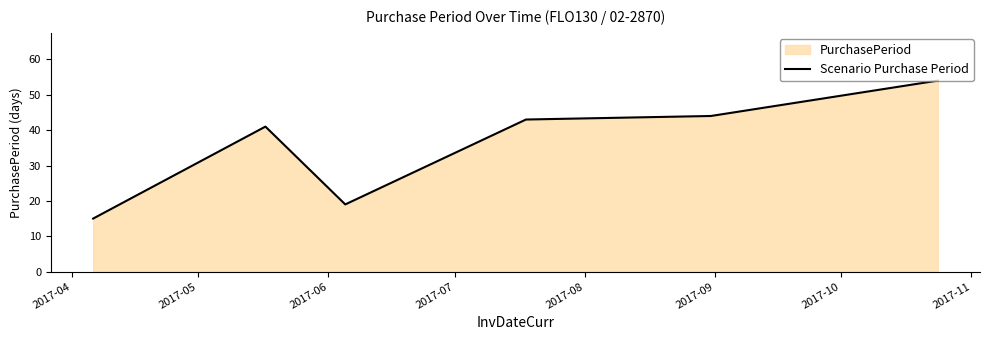

How many values are below 43?

3